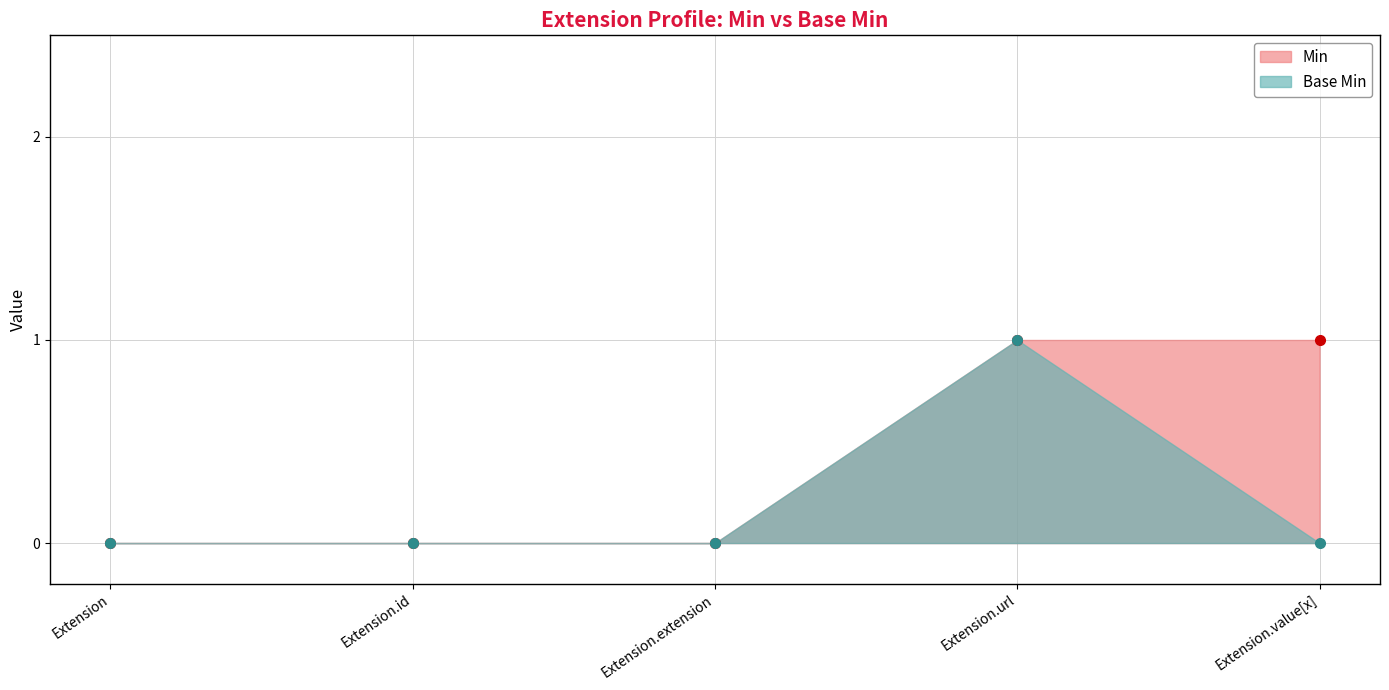

Which category has the lowest value in the Min series?

Extension